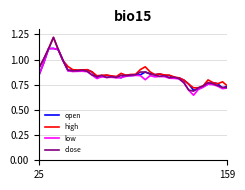

What are all the series names shown in the legend?

open, high, low, close